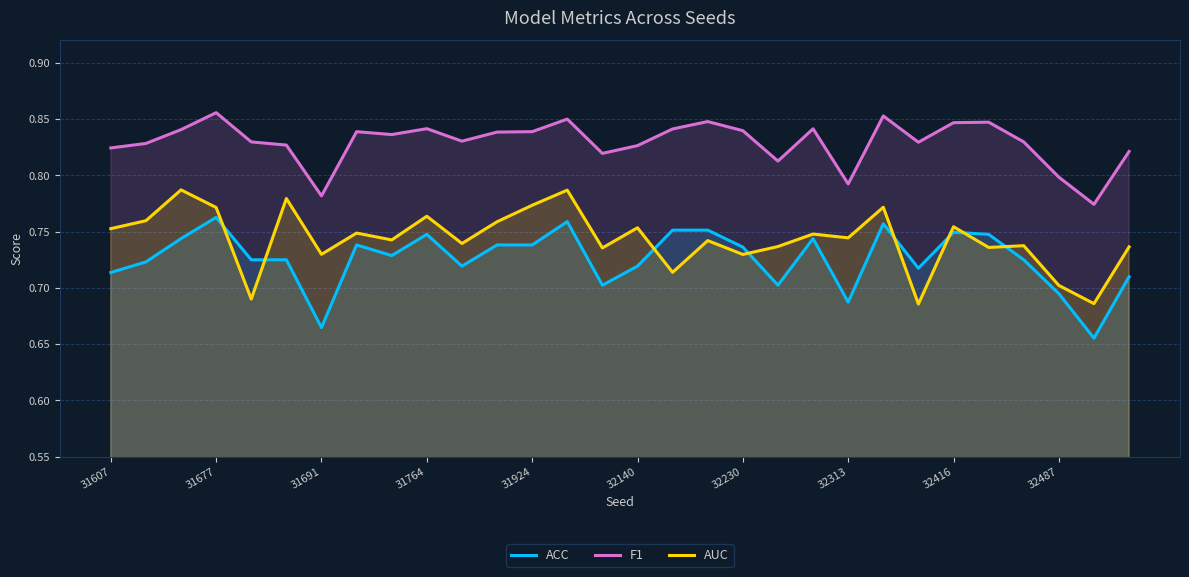

Rank the series by their average value, from highest to lowest.

F1, AUC, ACC